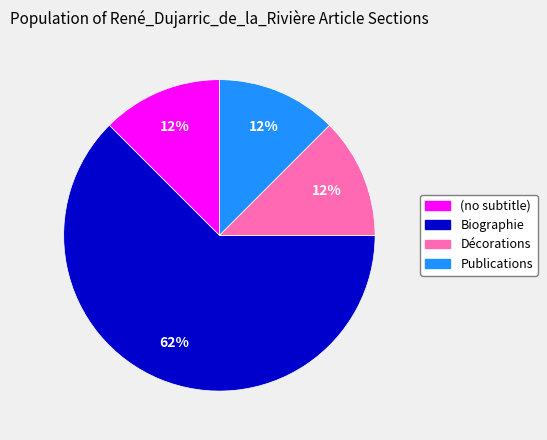

Which category has the biggest portion of the pie?

Biographie